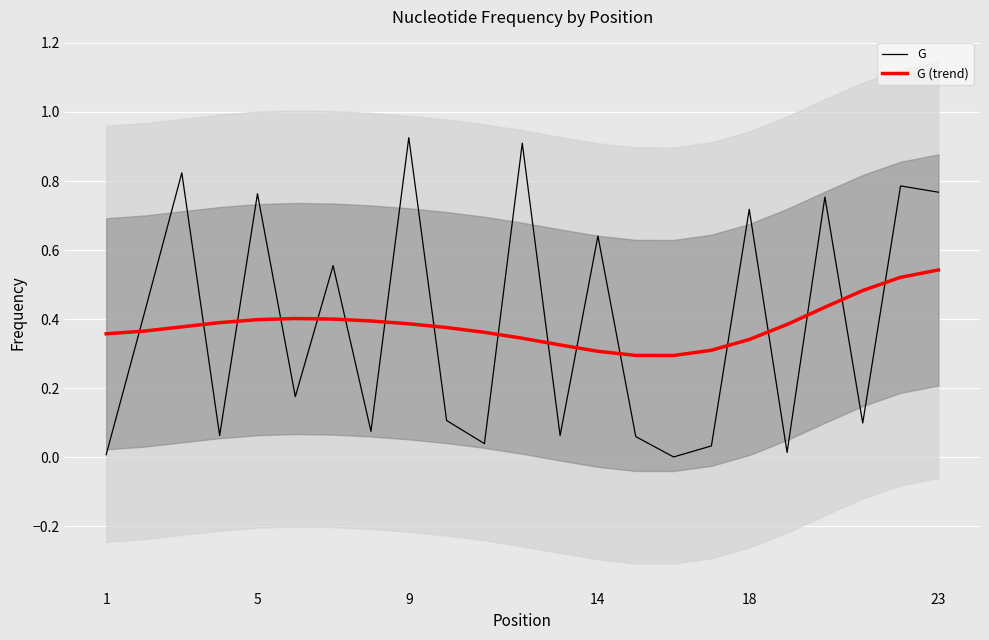

Which series has the largest total across all categories?

G (trend)